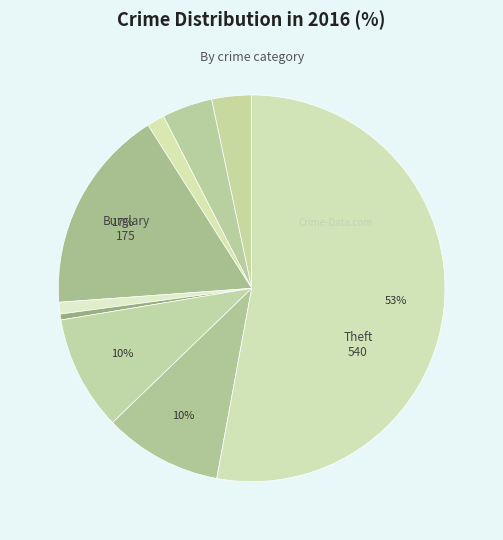

Which slice is the smallest?

Homicide